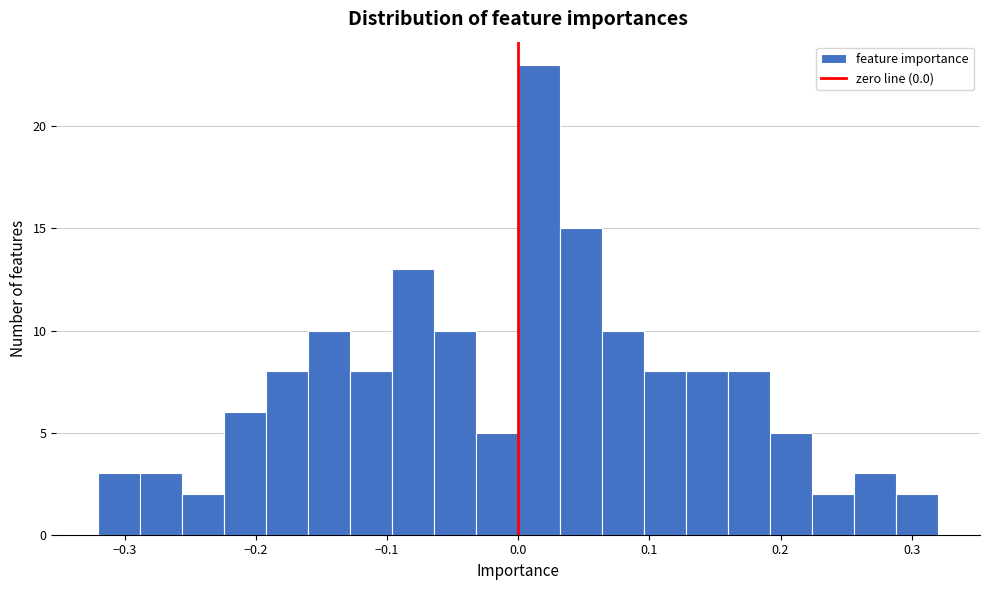

Around what value on the x-axis is the tallest bar? Give the approximate position of its centre, as read against the axis.

0.02